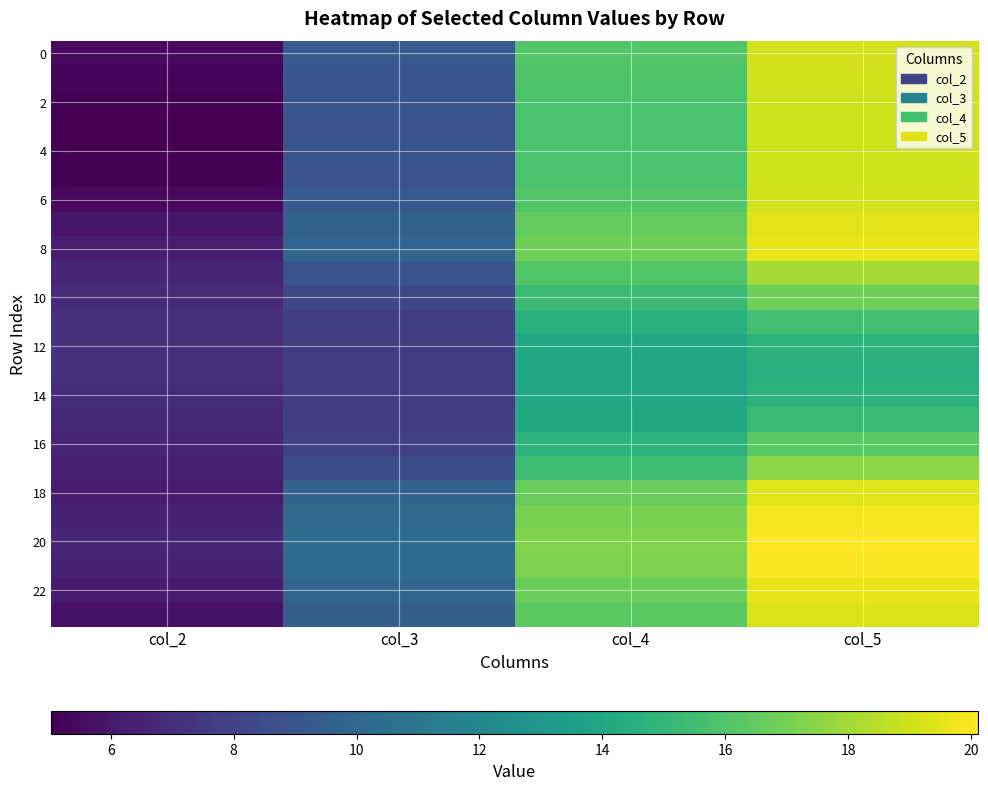

Which has a higher value, col_4 or col_5?

col_5